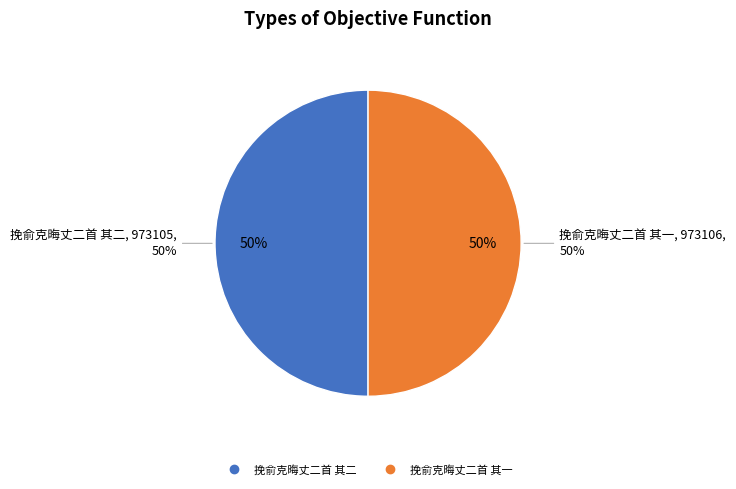

What is the ratio of the value at 挽俞克晦丈二首 其一 to the value at 挽俞克晦丈二首 其二?

1.0